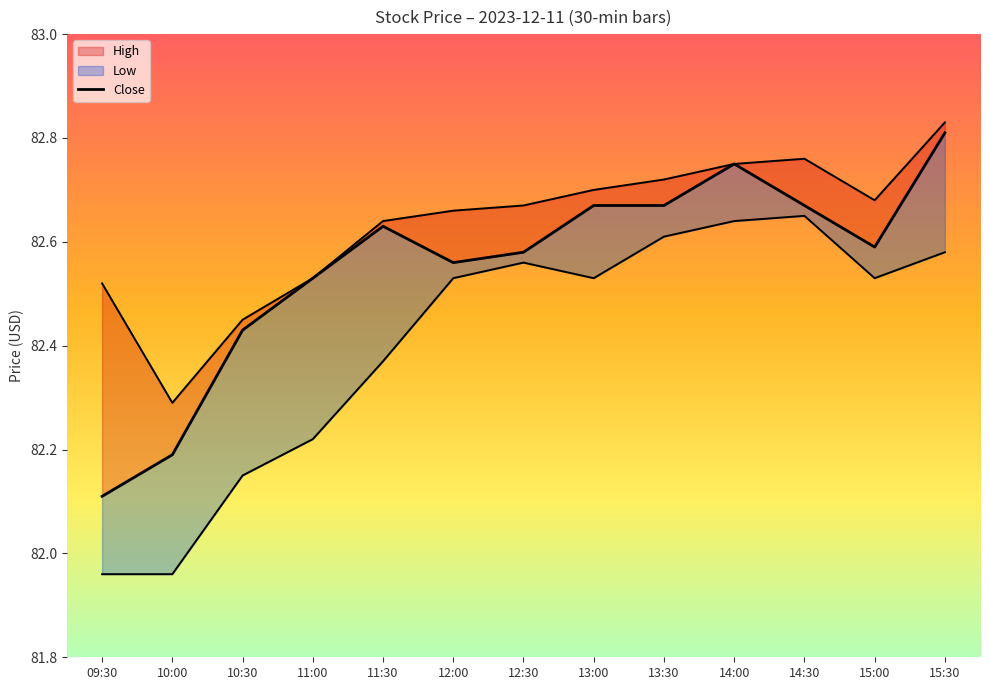

Where is the first local minimum?

12:00